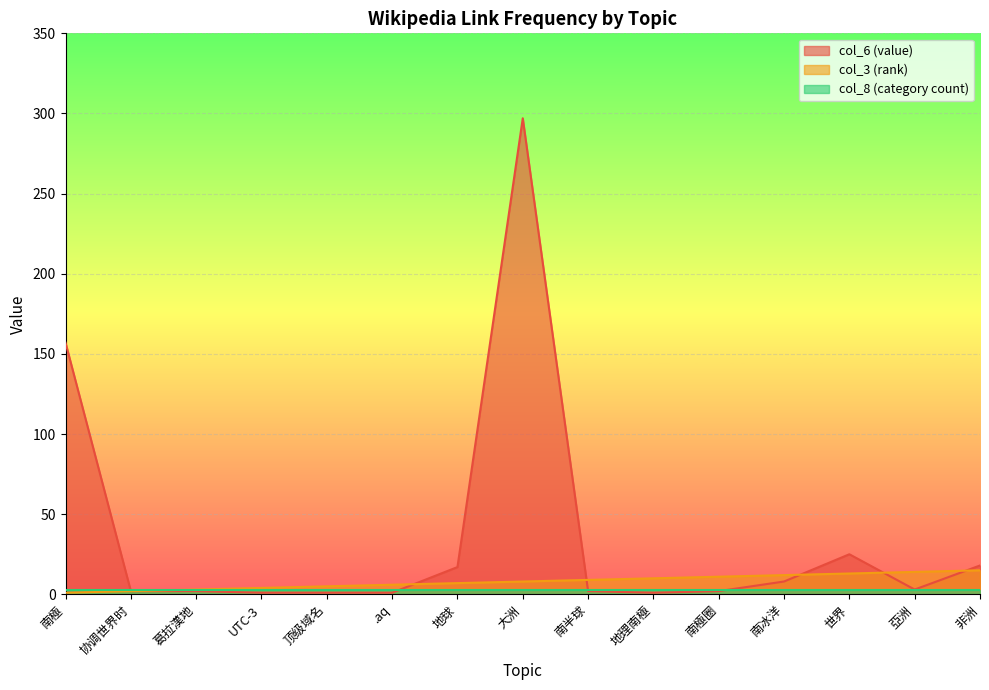

The col_3 (rank) series shows 7 at 地球. True or false?

True